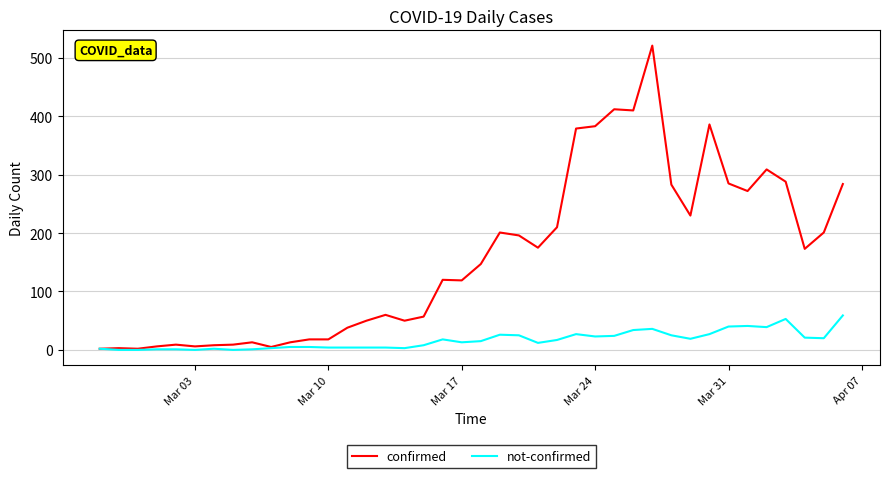

Which series has the largest total across all categories?

confirmed